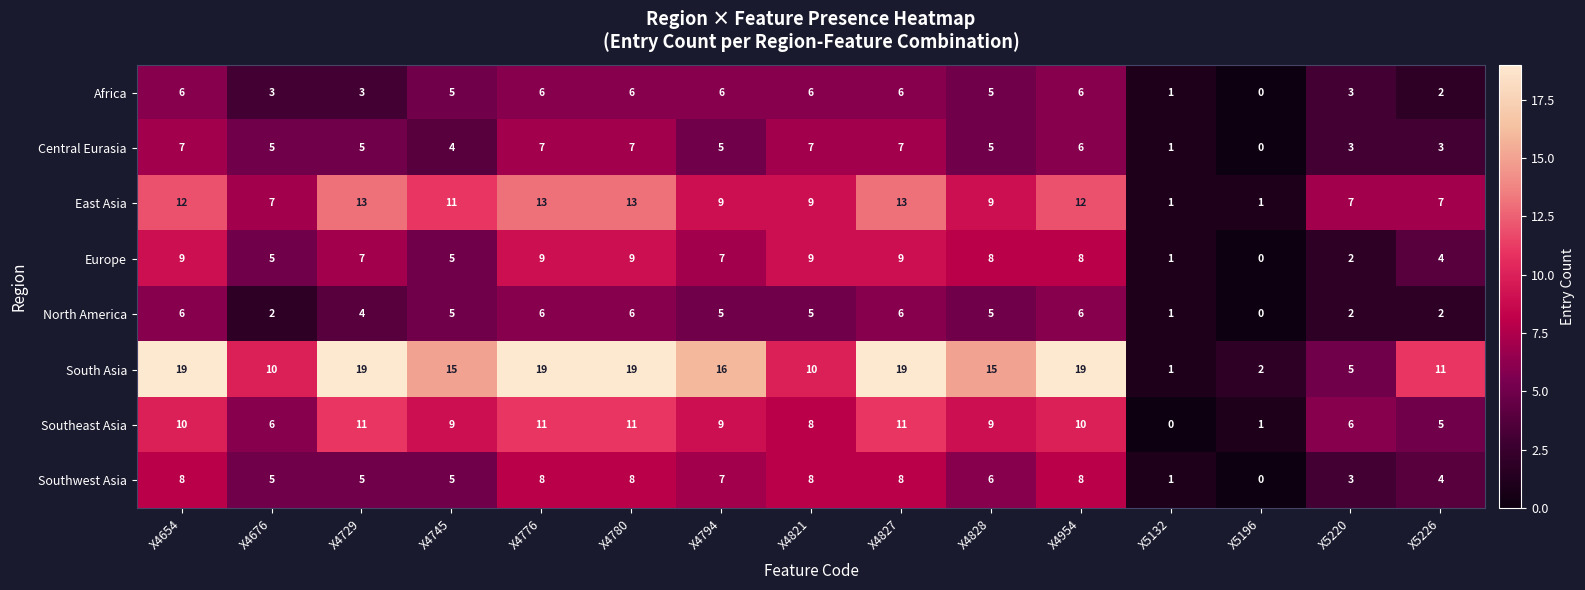

What is the greatest value displayed?

19